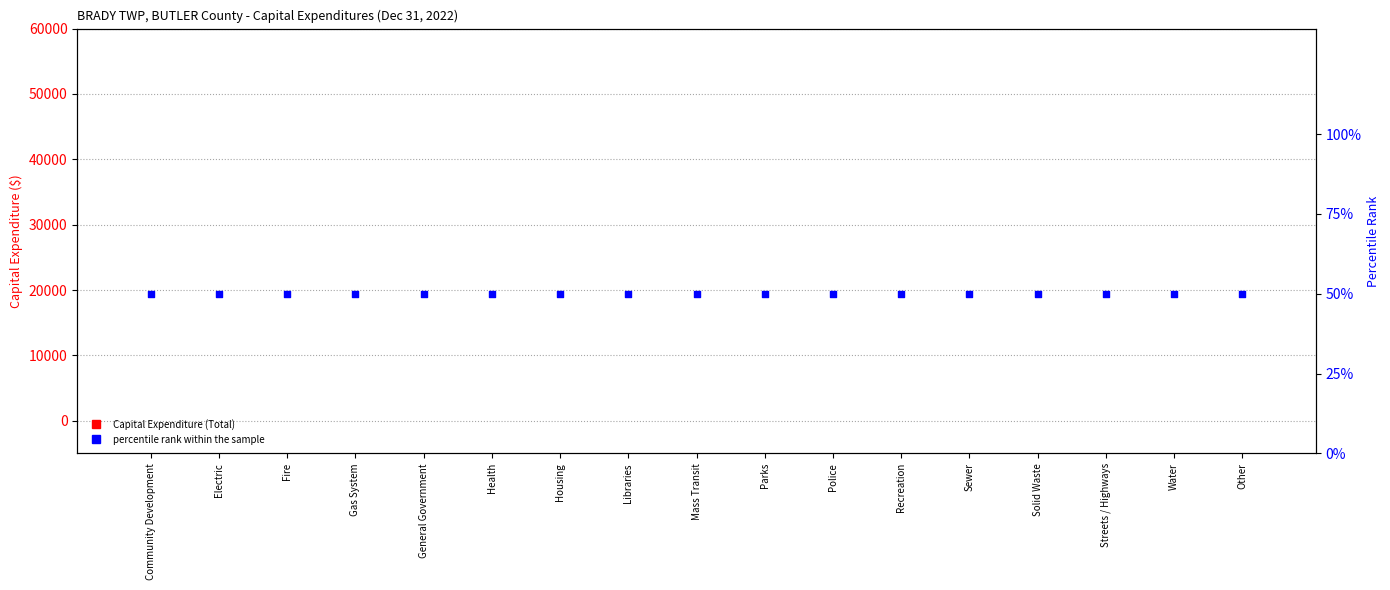

Is the value of percentile rank within the sample at Community Development greater than the value of Capital Expenditure at Streets / Highways?

Yes